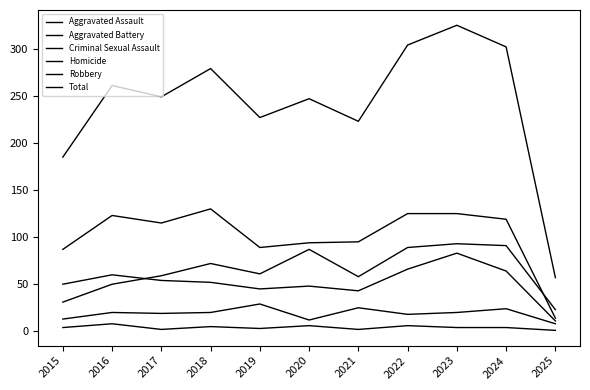

Reading right to left, extract all data points from this chart.

Aggravated Assault: 2025=23	2024=91	2023=93	2022=89	2021=58	2020=87	2019=61	2018=72	2017=59	2016=50	2015=31
Aggravated Battery: 2025=11	2024=64	2023=83	2022=66	2021=43	2020=48	2019=45	2018=52	2017=54	2016=60	2015=50
Criminal Sexual Assault: 2025=8	2024=24	2023=20	2022=18	2021=25	2020=12	2019=29	2018=20	2017=19	2016=20	2015=13
Homicide: 2025=1	2024=4	2023=4	2022=6	2021=2	2020=6	2019=3	2018=5	2017=2	2016=8	2015=4
Robbery: 2025=14	2024=119	2023=125	2022=125	2021=95	2020=94	2019=89	2018=130	2017=115	2016=123	2015=87
Total: 2025=57	2024=302	2023=325	2022=304	2021=223	2020=247	2019=227	2018=279	2017=249	2016=261	2015=185